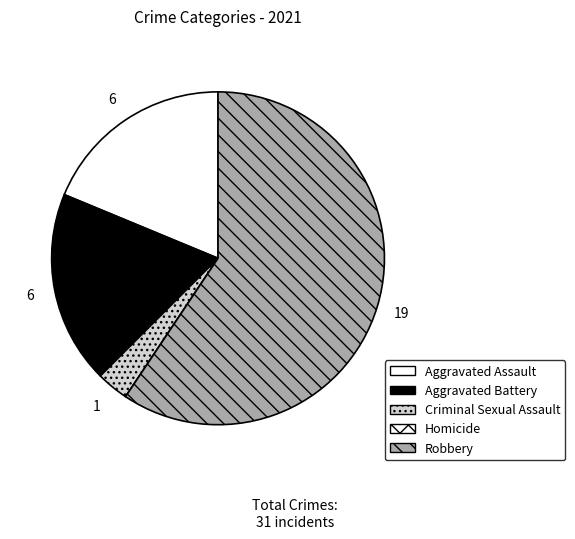

Does Robbery account for over 50% of the chart?

Yes